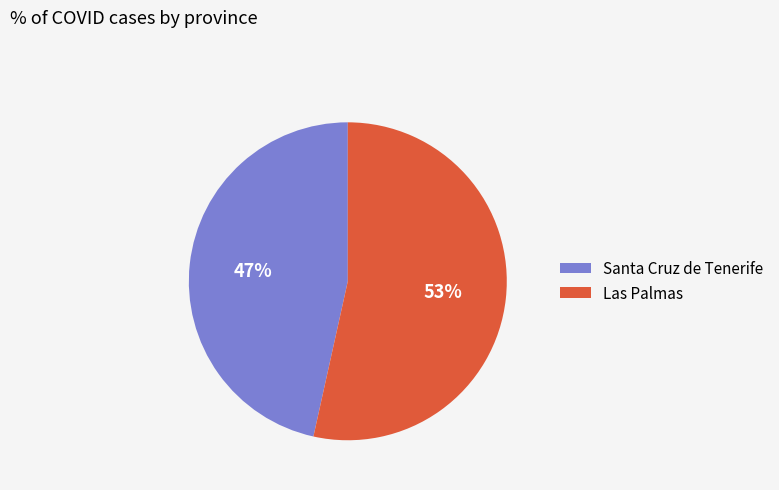

What is the largest slice in the pie chart?

Las Palmas